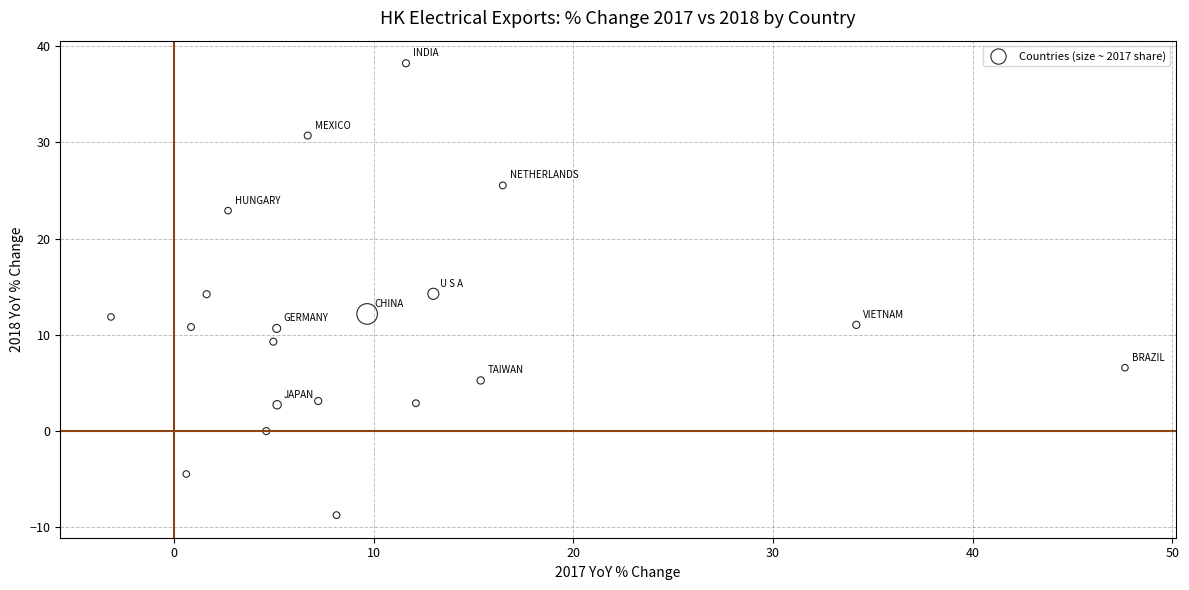

What is the range of Y values (max minus min)?

47.0